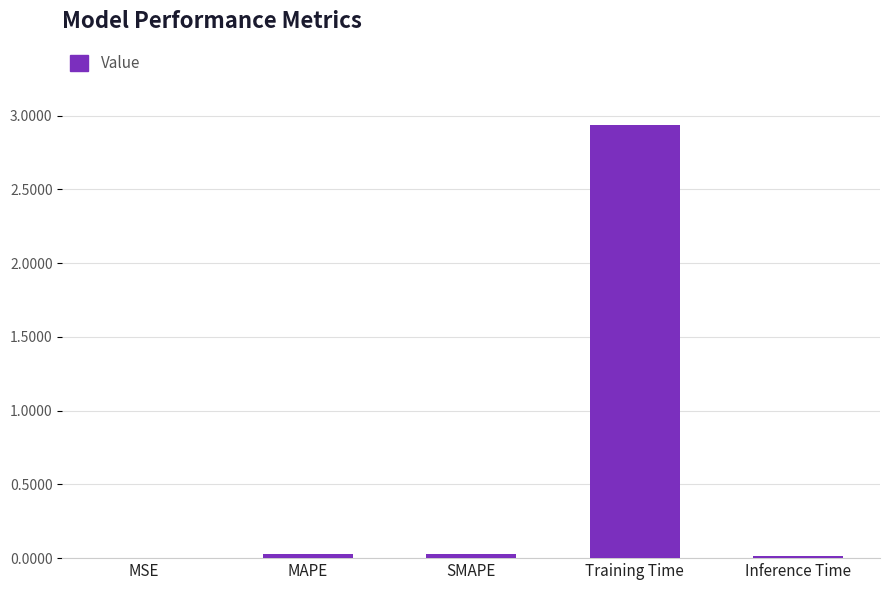

True or false: the data shows 0.0 at MSE.

True